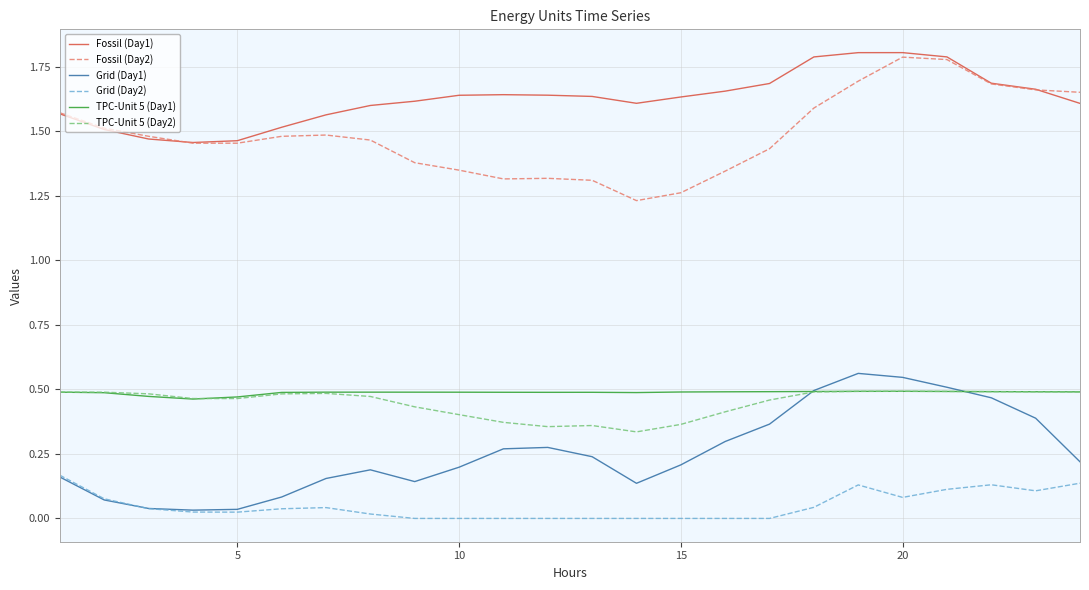

True or false: Grid (Day1) and Fossil (Day1) cross at least once.

False